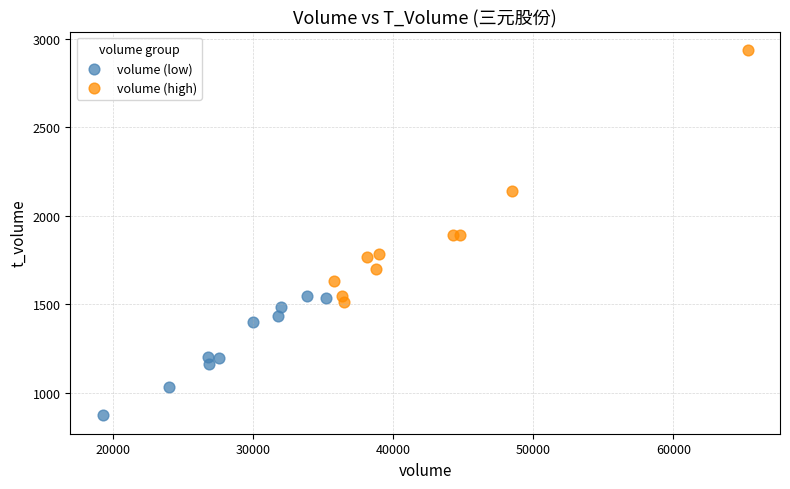

Which series has the widest spread of Y values?

volume (high)